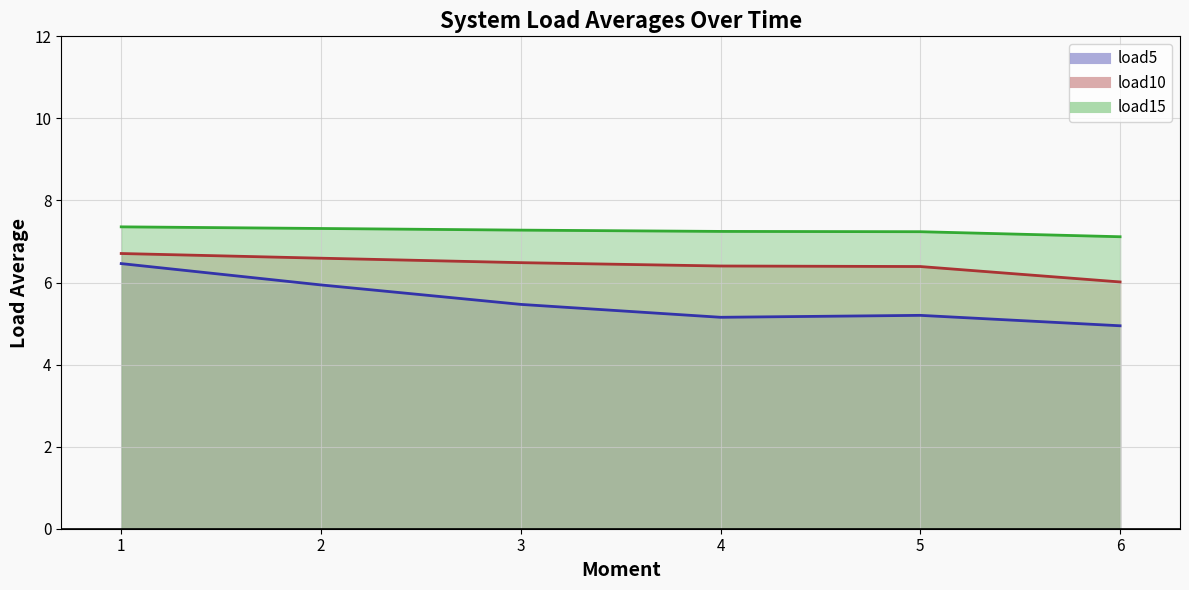

Where does the load5 series first go above 5?

1